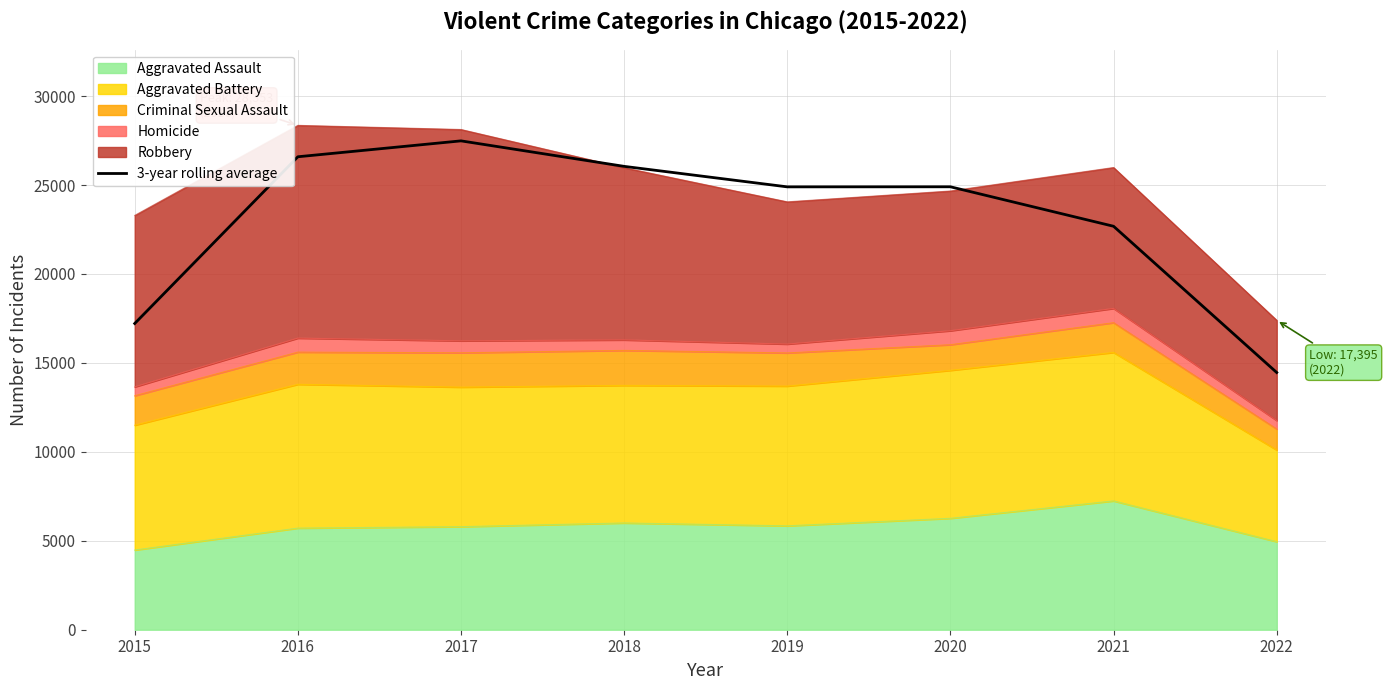

What is the sum of all values?

184266.3